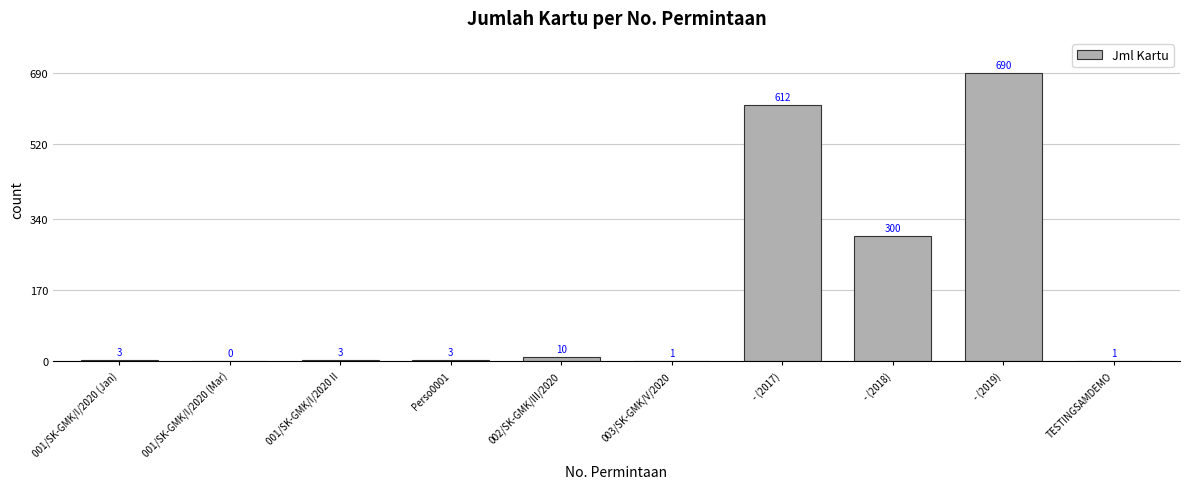

What is the maximum value shown in the chart?

690